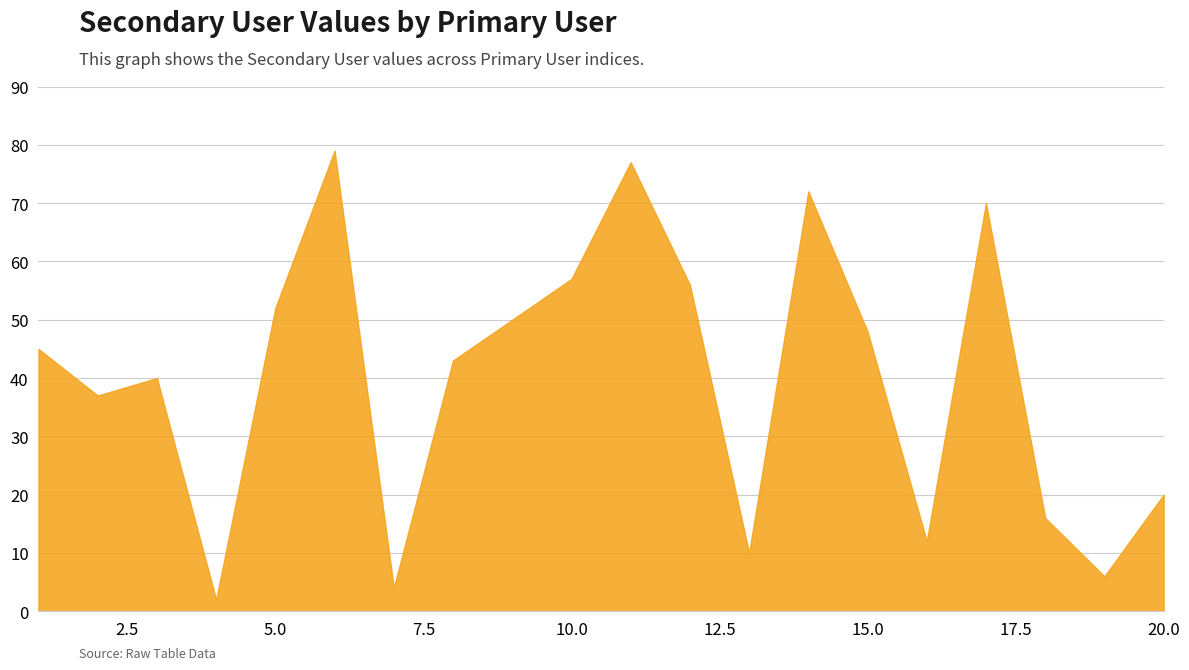

What is the maximum value shown in the chart?

79